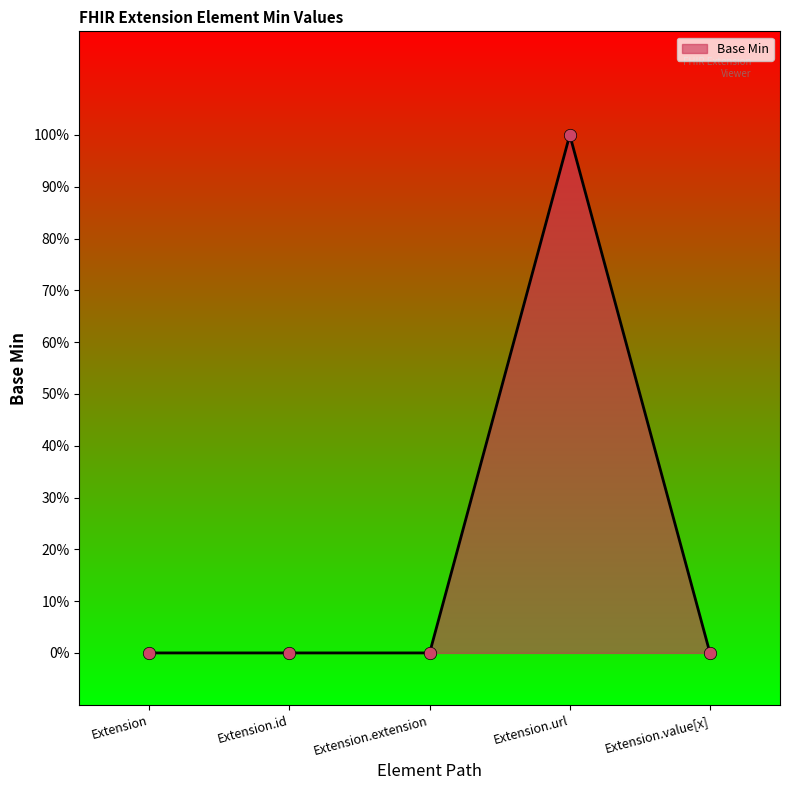

Which has a higher value, Extension.id or Extension.url?

Extension.url